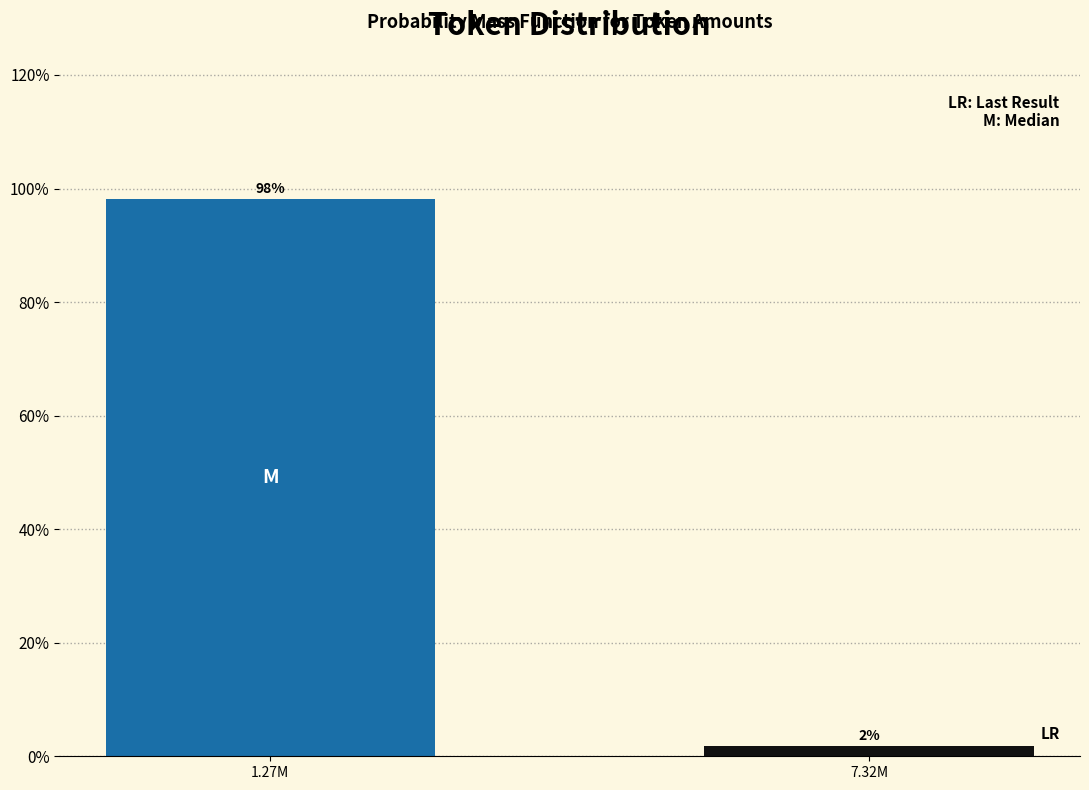

Is it true that the value at 1.27M is 42.8?

False